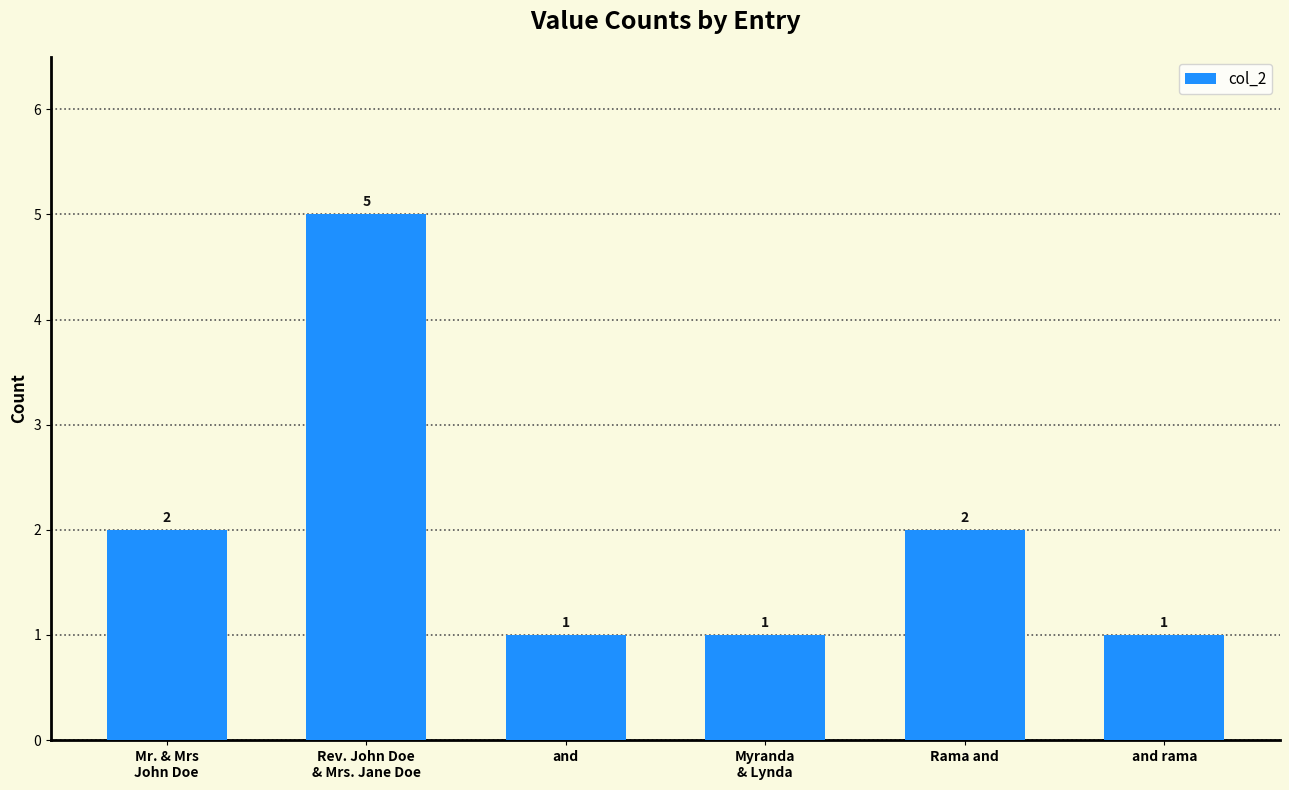

How many data points are less than 2?

3